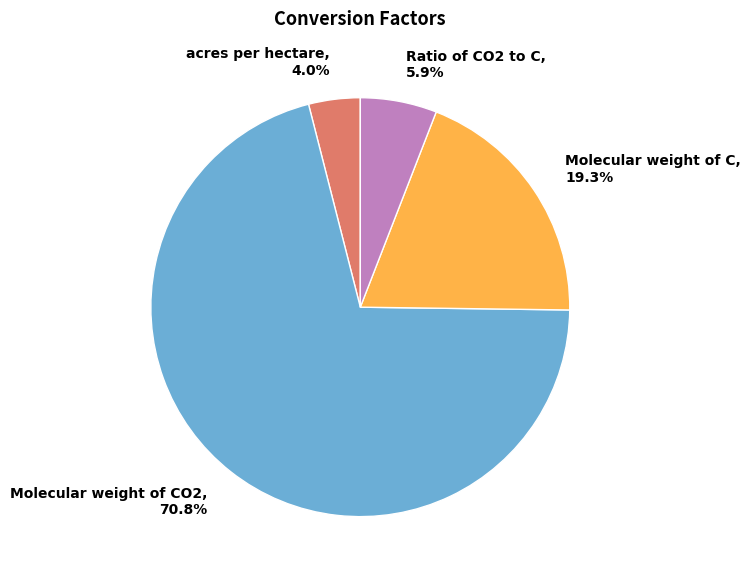

What is the ratio of the value at acres per hectare to the value at Ratio of CO2 to C?

0.7